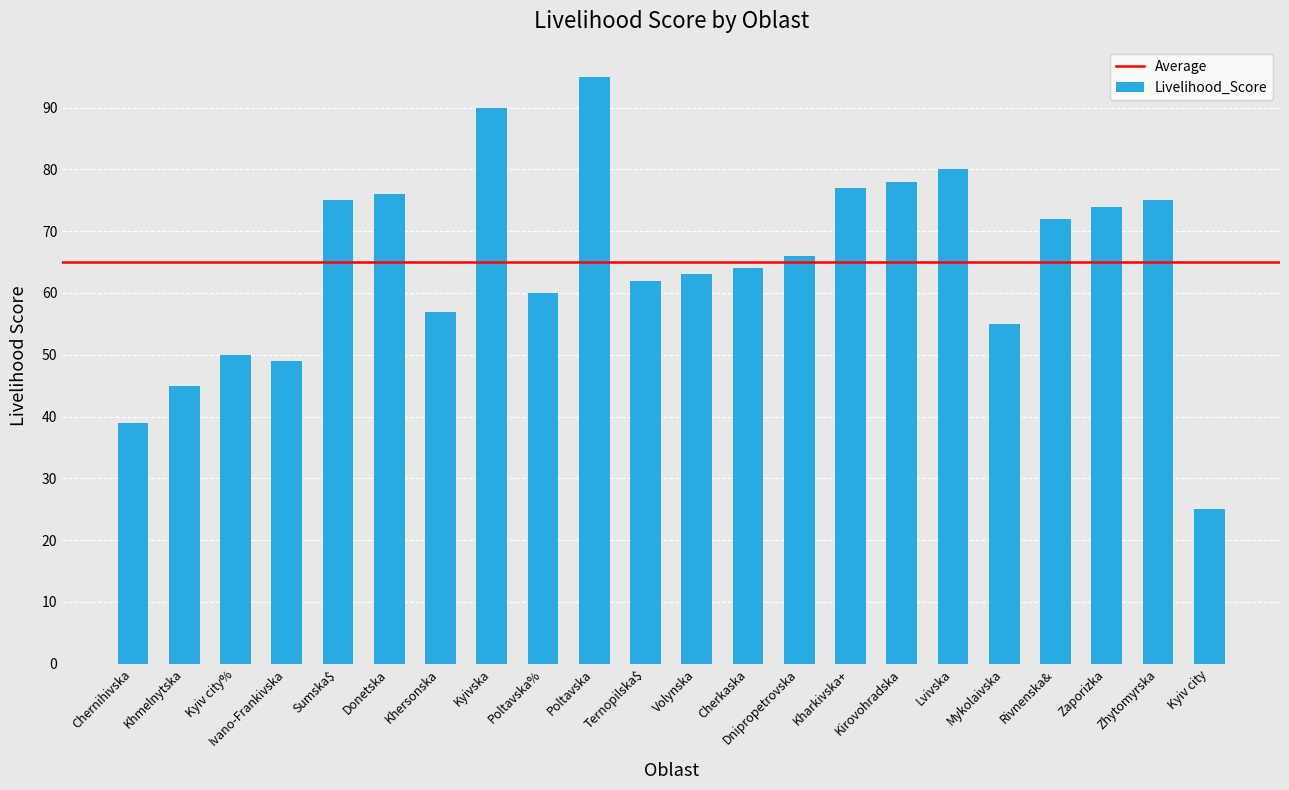

Between Ternopilska$ and Kirovohradska, which is larger?

Kirovohradska